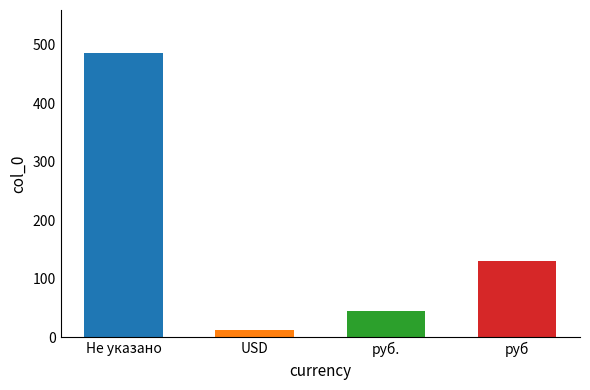

Rank the categories by value from highest to lowest.

Не указано, руб, руб., USD